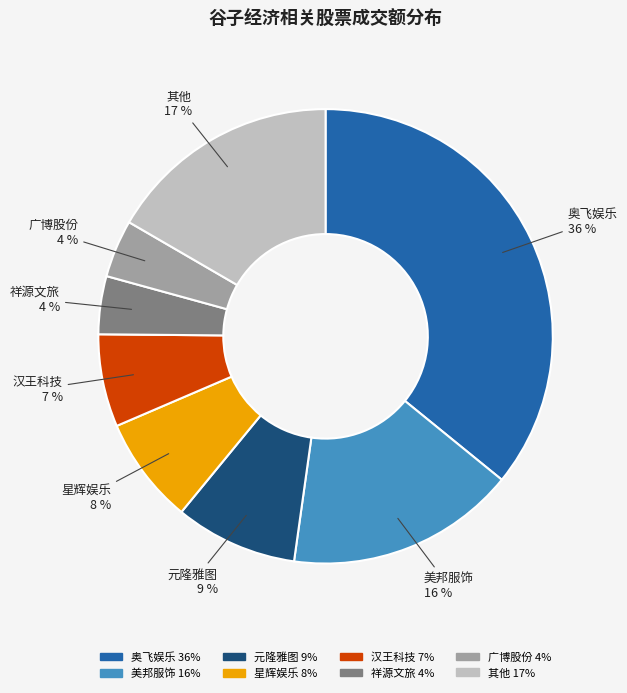

Does any single category account for the majority?

No